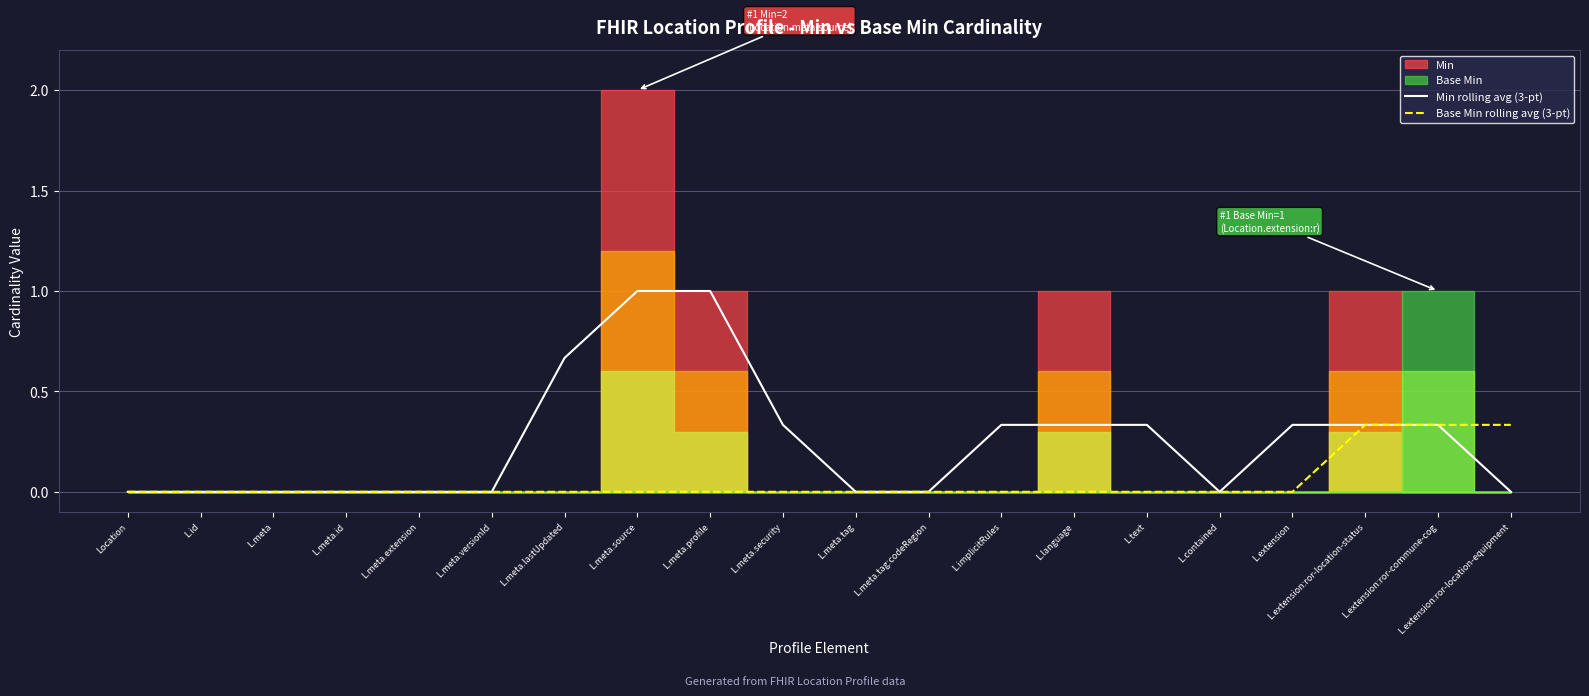

What is the sum of all Base Min rolling avg (3-pt) values?

1.0